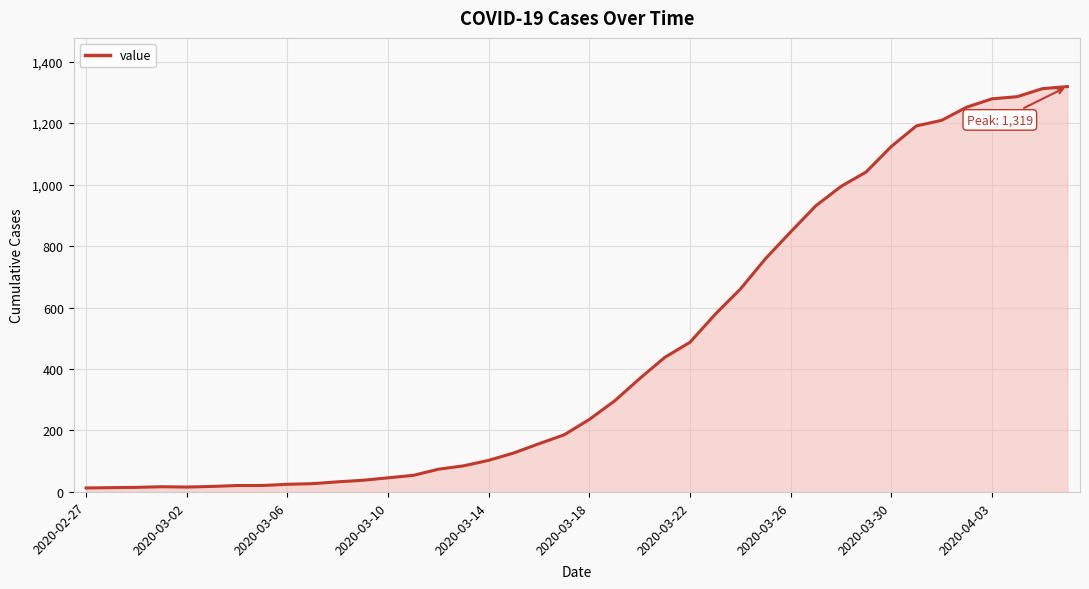

What is the difference between the maximum and minimum values?

1306